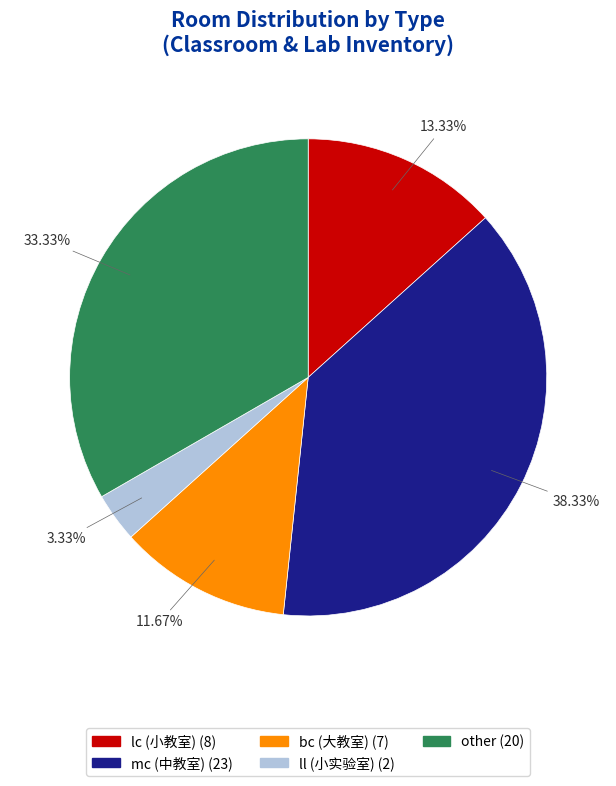

Does other represent more than half of the total?

No